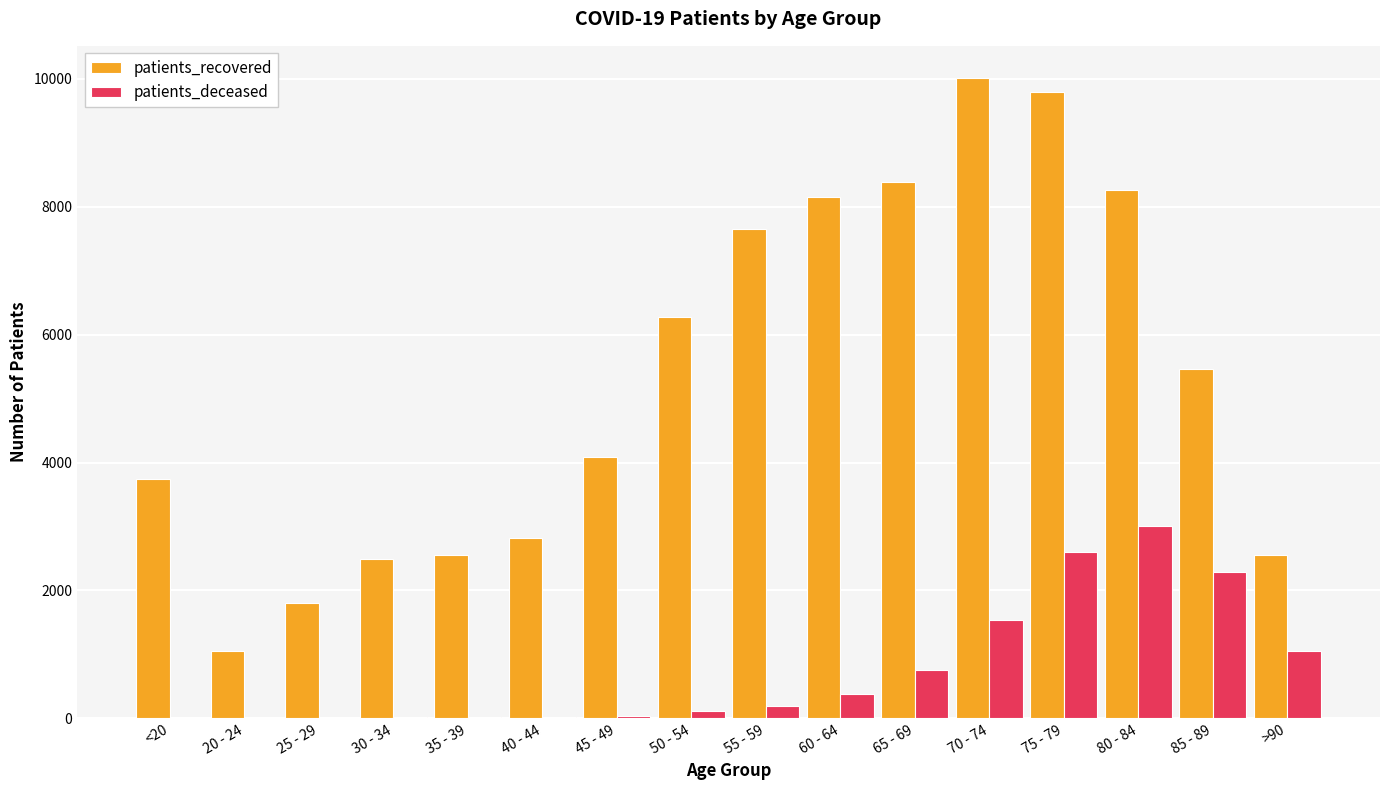

What is the maximum value for patients_deceased?

3008